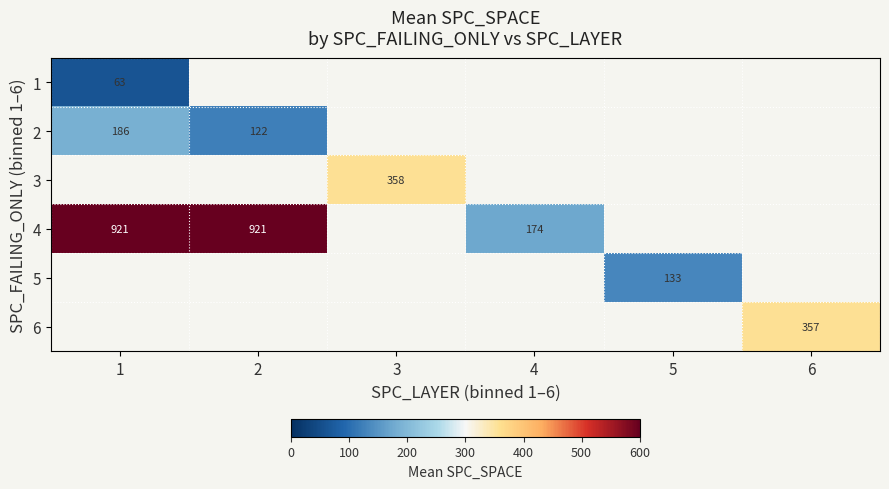

List the labels in order of 1 value, smallest first.

1, 2, 3, 4, 5, 6